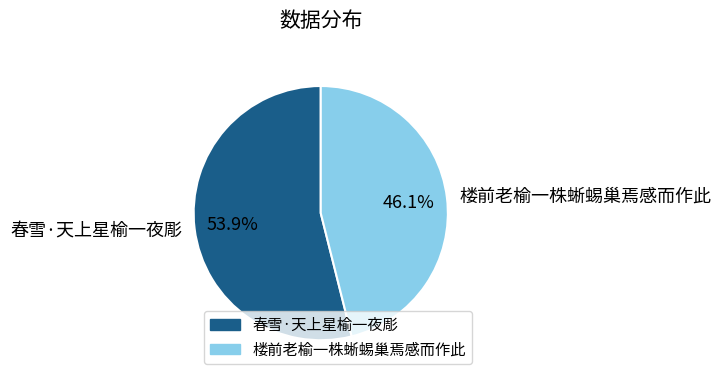

How many slices are in this pie chart?

2